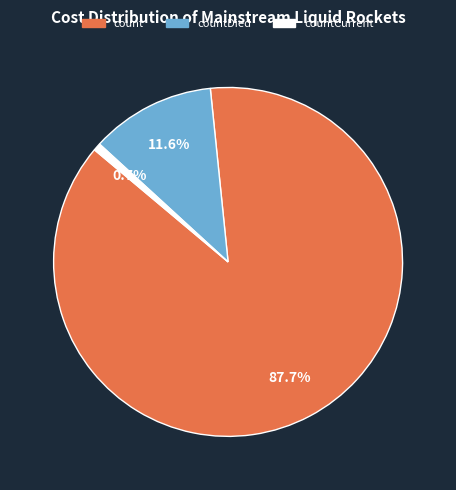

How many segments does this pie chart have?

3